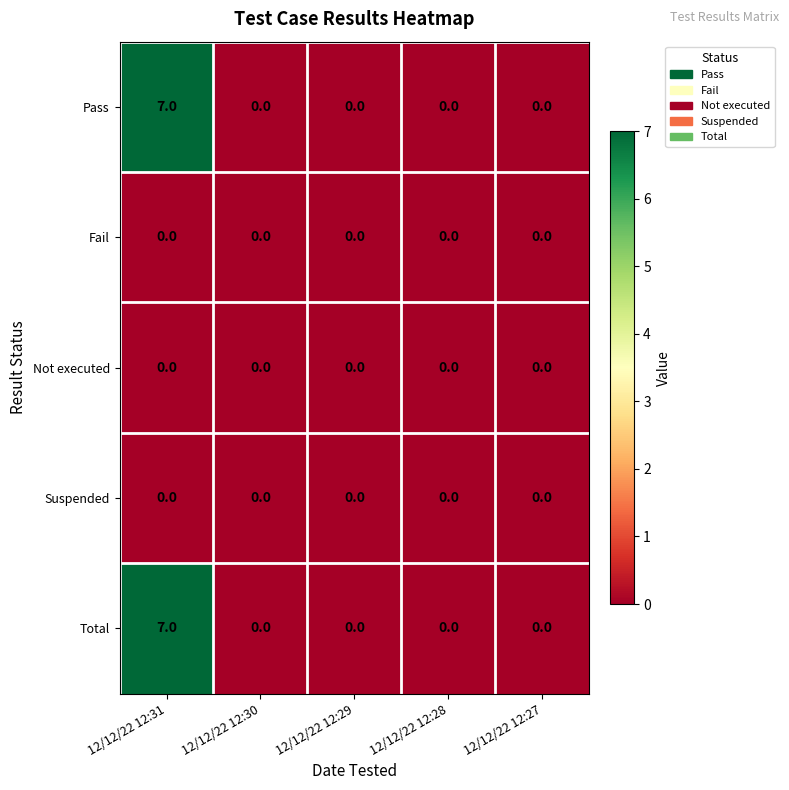

Reading right to left, what are all the values shown in this chart?

Pass: 12/12/22 12:27=0	12/12/22 12:28=0	12/12/22 12:29=0	12/12/22 12:30=0	12/12/22 12:31=7
Fail: 12/12/22 12:27=0	12/12/22 12:28=0	12/12/22 12:29=0	12/12/22 12:30=0	12/12/22 12:31=0
Not executed: 12/12/22 12:27=0	12/12/22 12:28=0	12/12/22 12:29=0	12/12/22 12:30=0	12/12/22 12:31=0
Suspended: 12/12/22 12:27=0	12/12/22 12:28=0	12/12/22 12:29=0	12/12/22 12:30=0	12/12/22 12:31=0
Total: 12/12/22 12:27=0	12/12/22 12:28=0	12/12/22 12:29=0	12/12/22 12:30=0	12/12/22 12:31=7